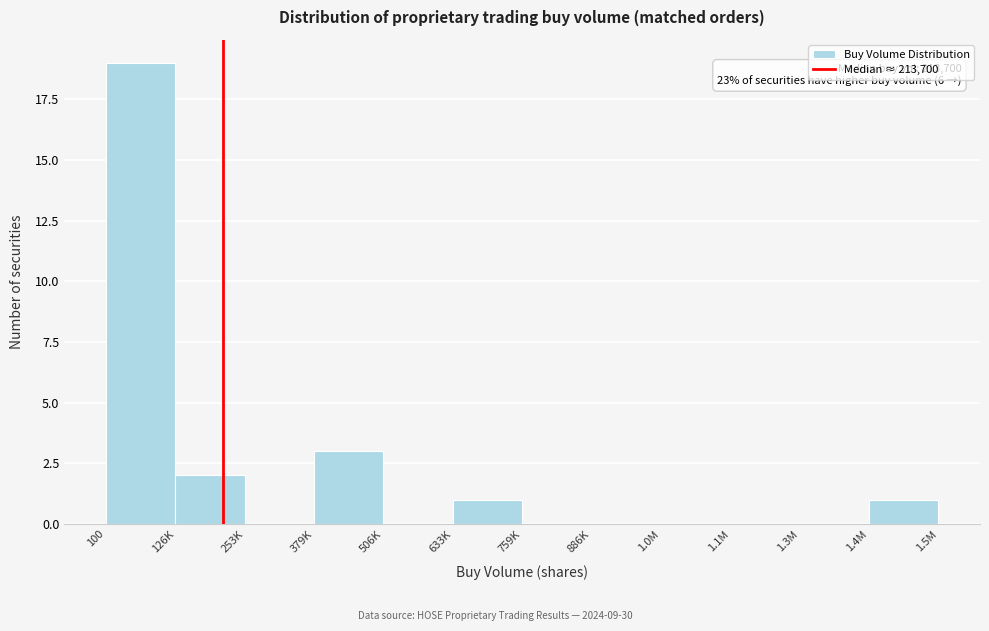

Reading left to right, extract all data points from this chart.

100=19	126K=2	253K=0	379K=3	506K=0	633K=1	759K=0	886K=0	1.0M=0	1.1M=0	1.3M=0	1.4M=1